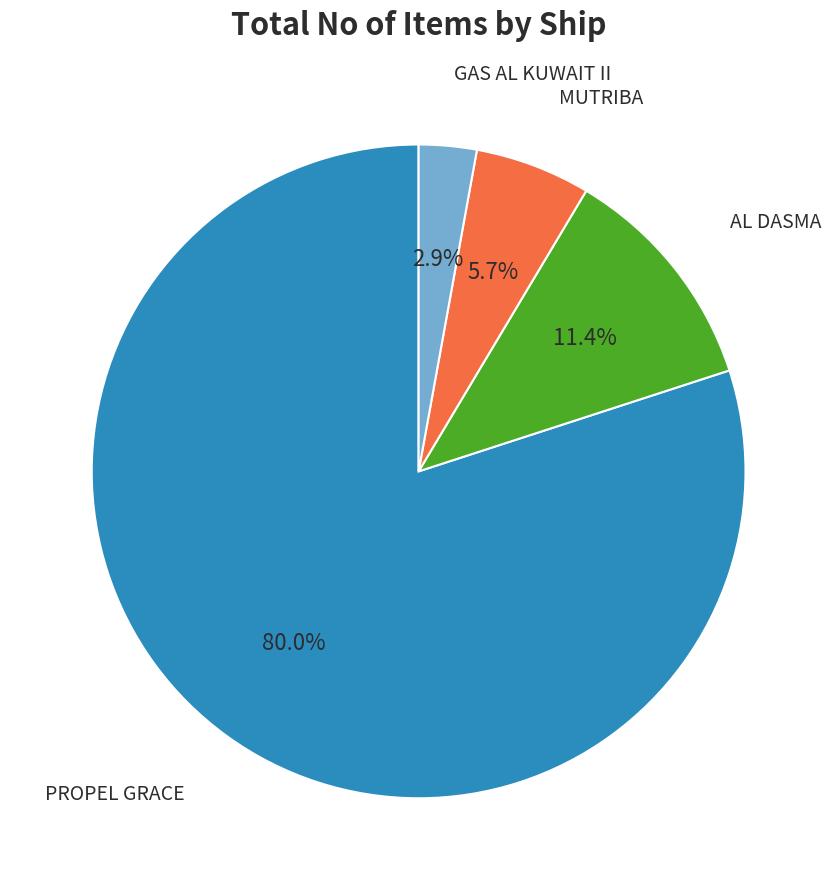

To the nearest percent, what is the difference between the largest and smallest slice percentages?

77%